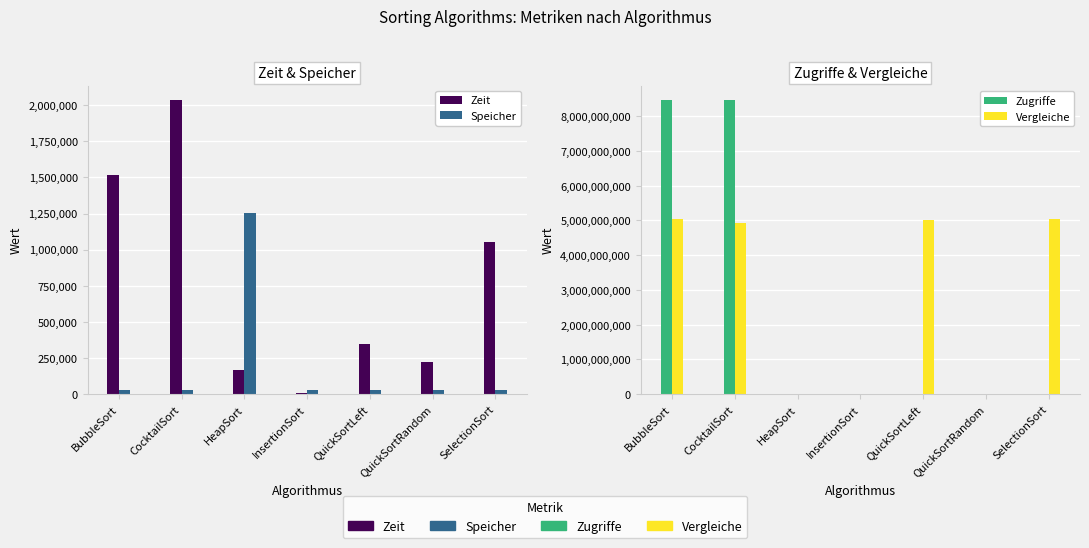

What position from the left is QuickSortRandom?

6